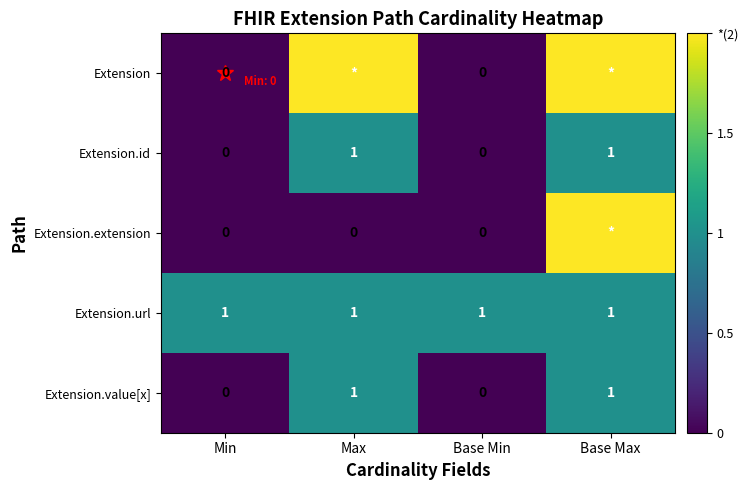

What is the sum of all Extension.url values?

4